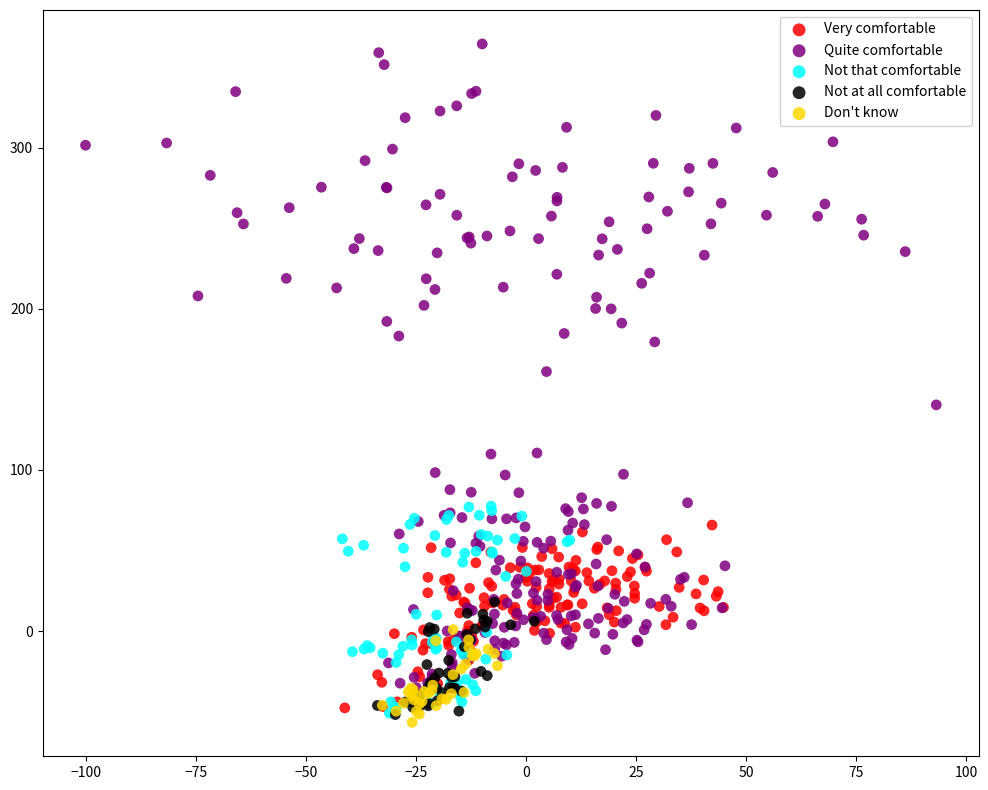

Which series reaches the minimum Y coordinate?

Don't know